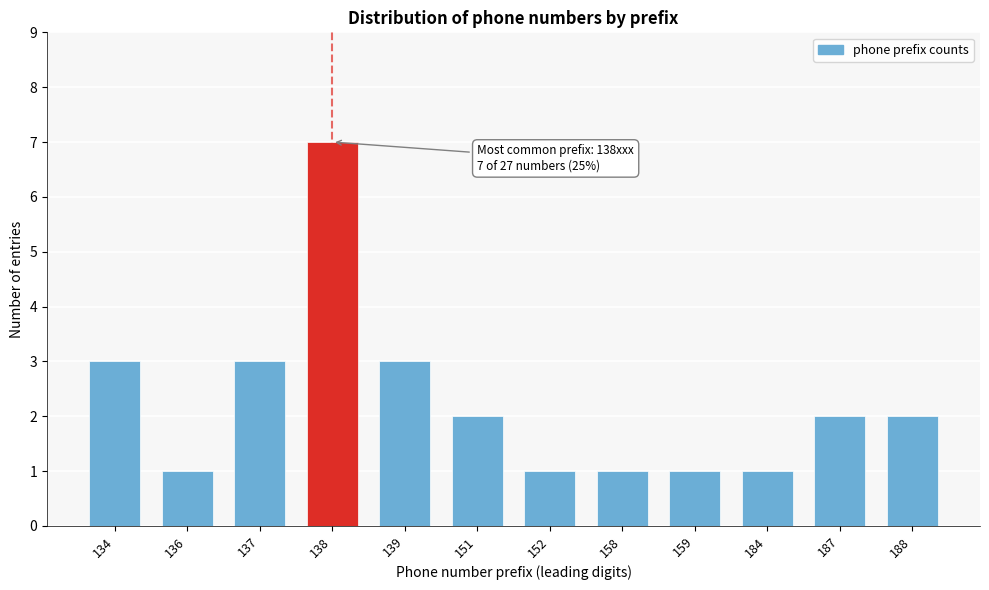

Reading left to right, extract all data points from this chart.

3	1	3	7	3	2	1	1	1	1	2	2